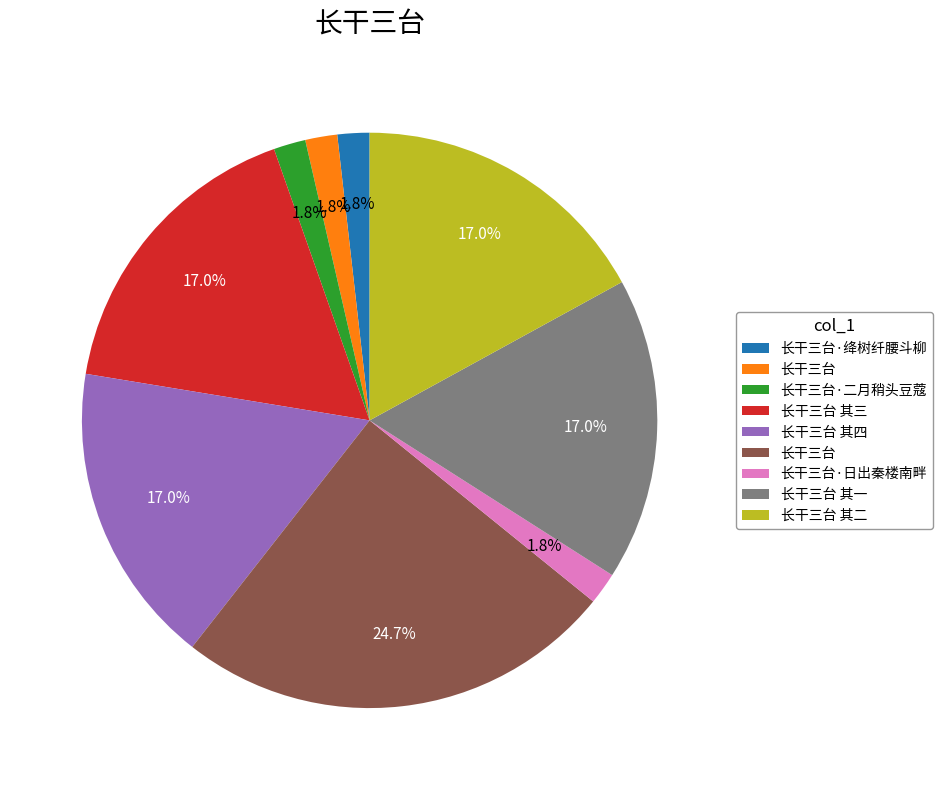

Is there any slice that represents more than half of the pie?

No